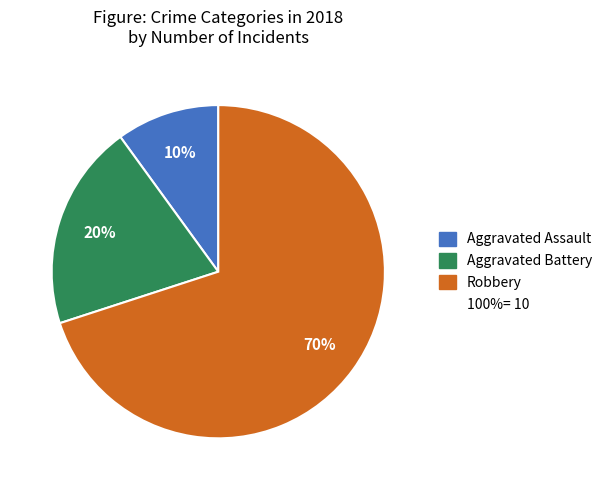

To the nearest percent, what is the difference between the largest and smallest slice percentages?

60%